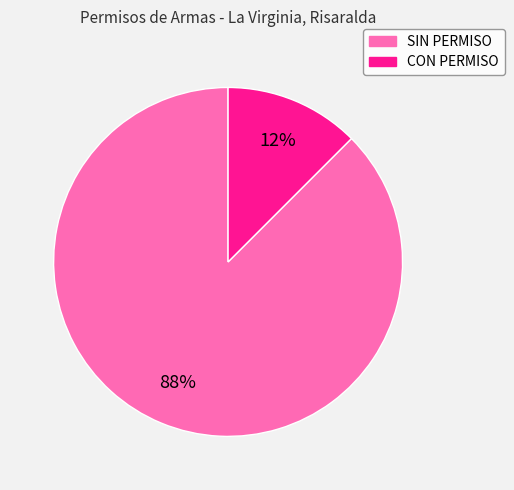

How many slices are in this pie chart?

2